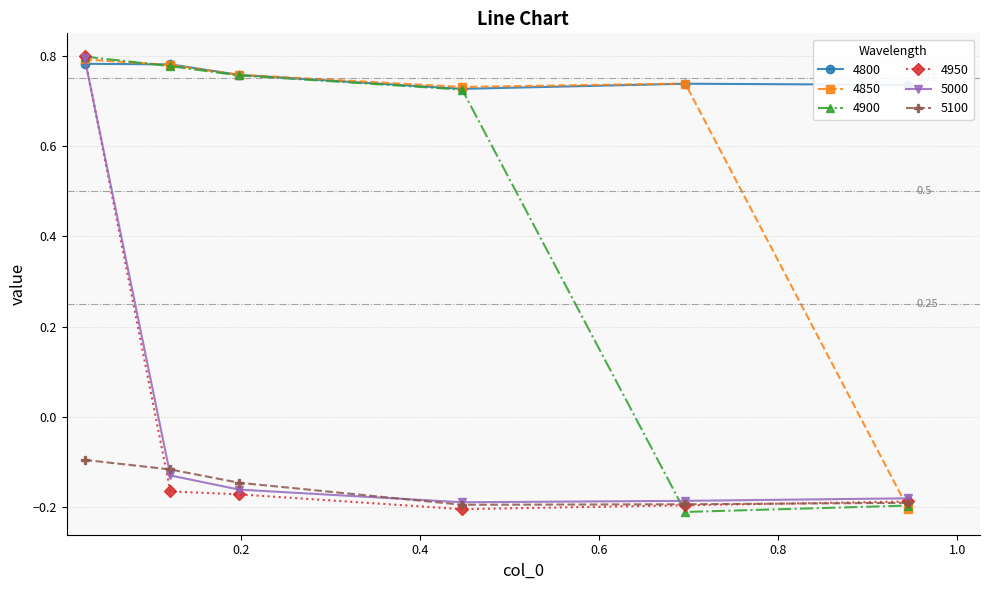

How many interior local valleys does the 5000 series have?

1